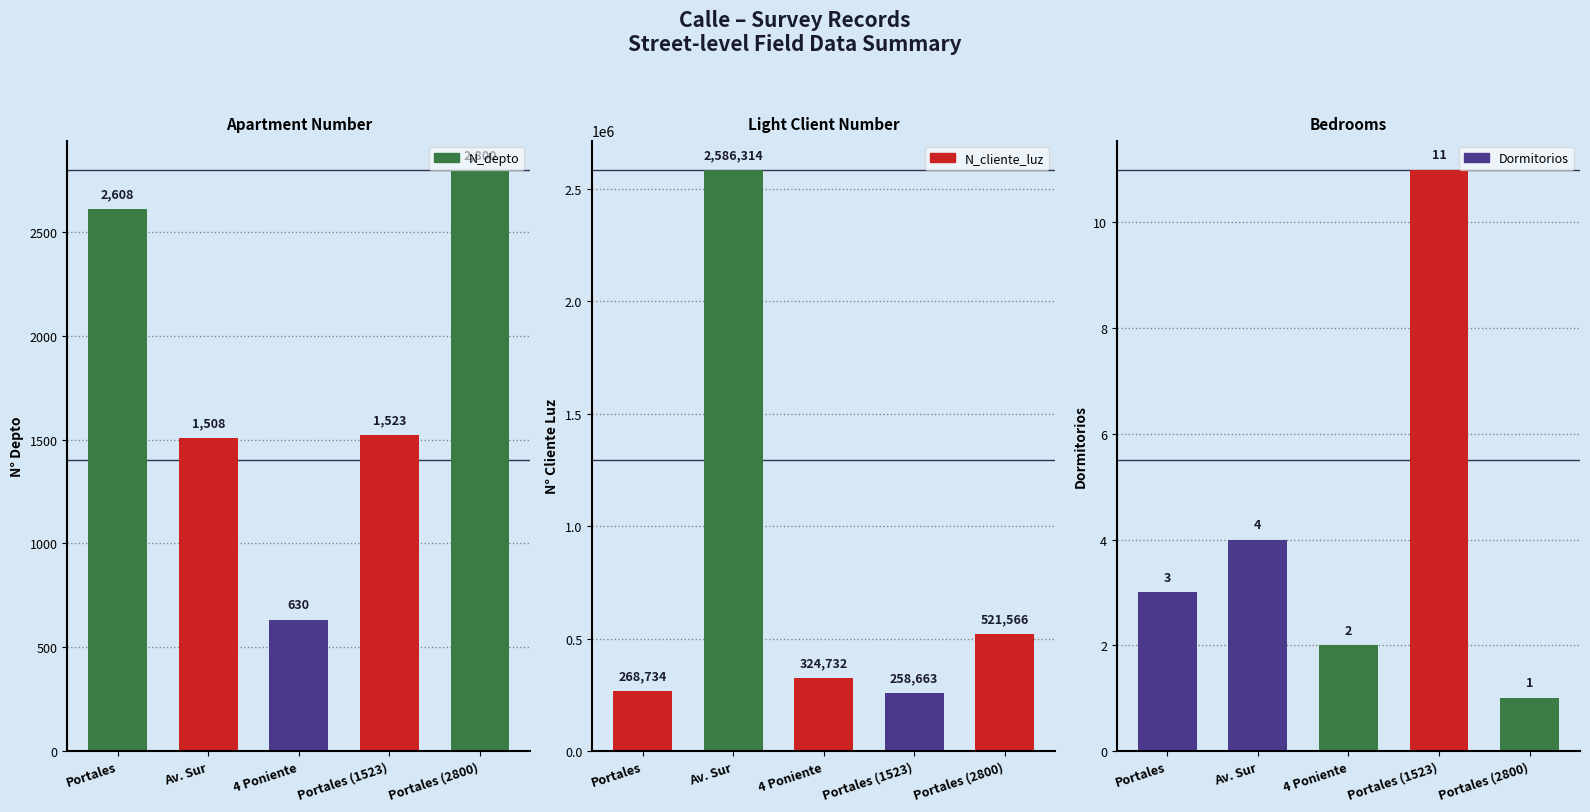

Does the chart contain stacked bars?

No